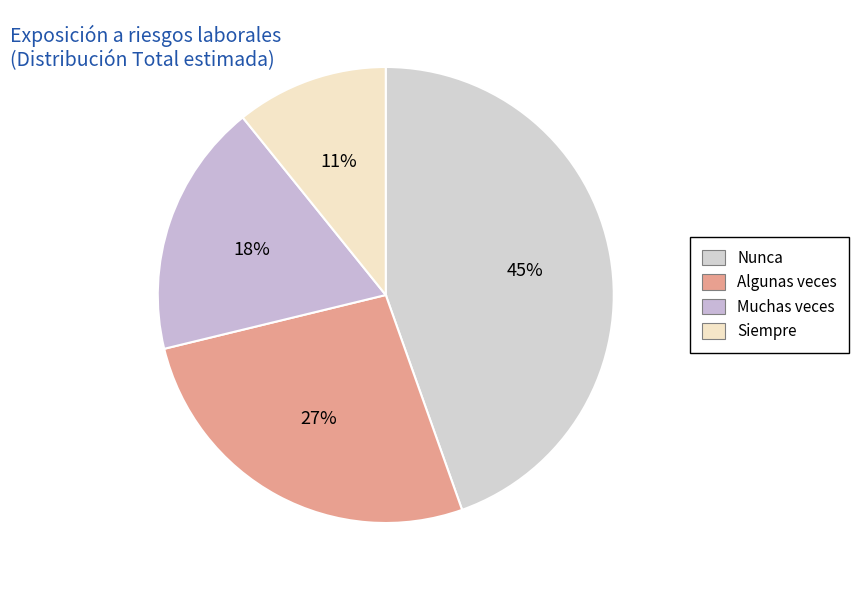

The Muchas veces slice represents 28% of the pie. True or false?

False